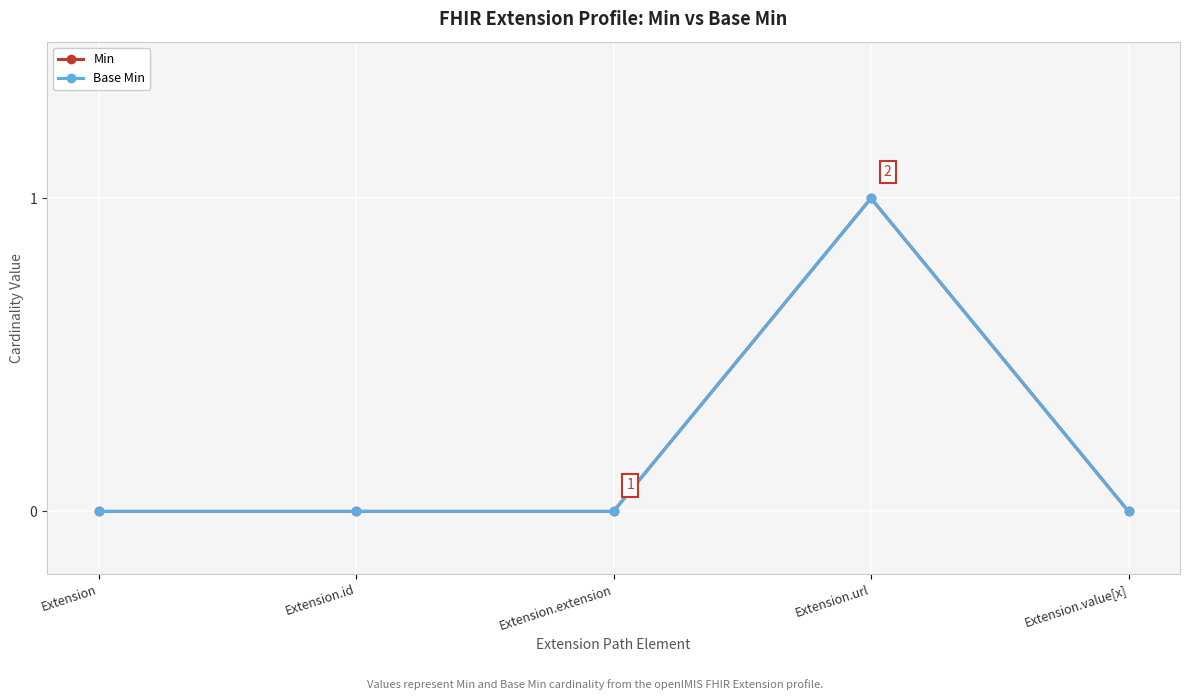

Is this an area chart (filled region under the line)?

No